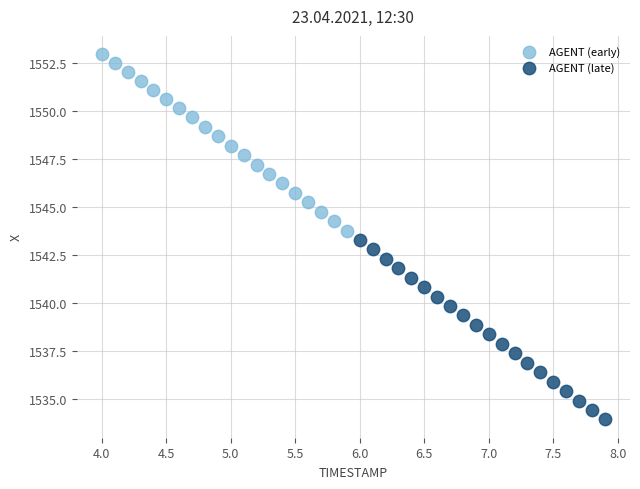

Which series reaches the maximum Y coordinate?

AGENT (early)